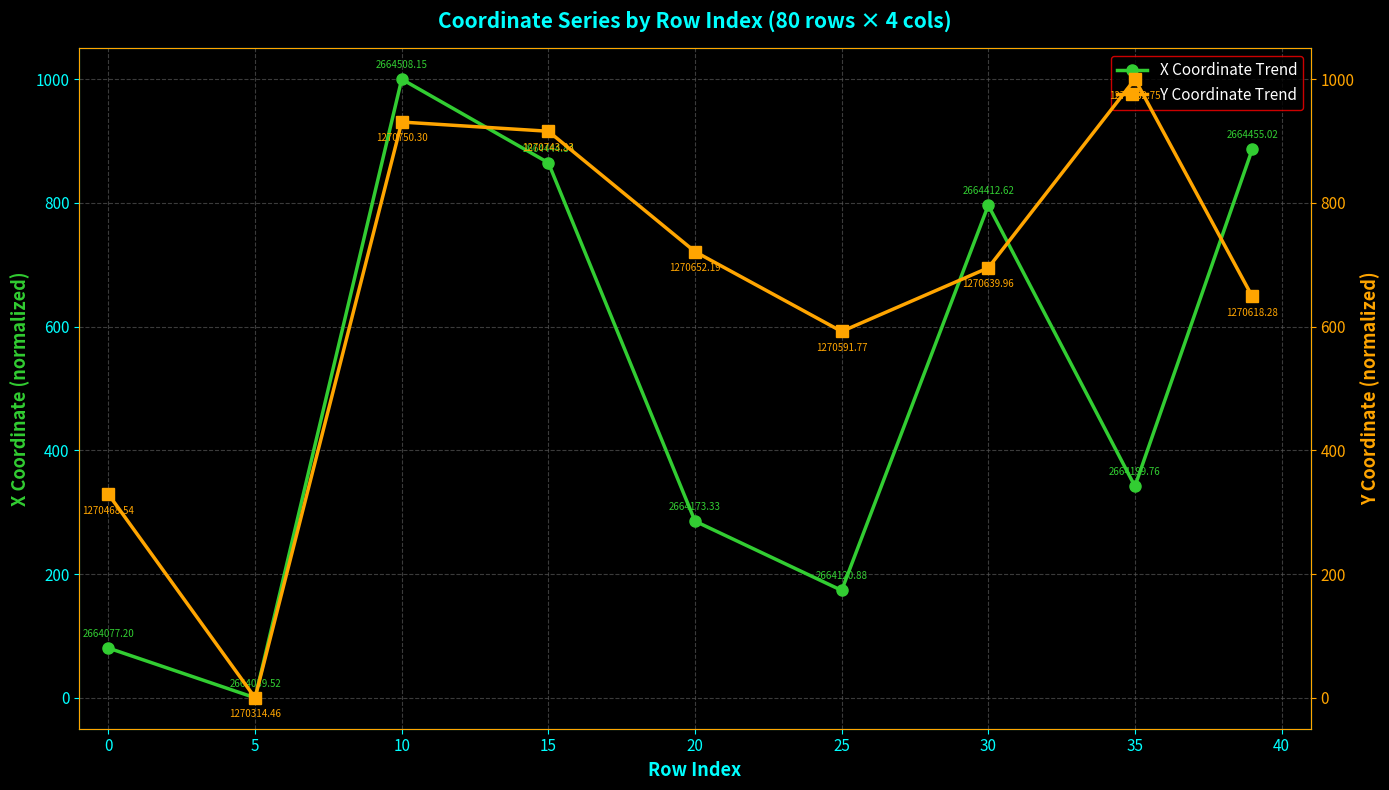

At which category does X Coordinate Trend reach its first local valley?

5